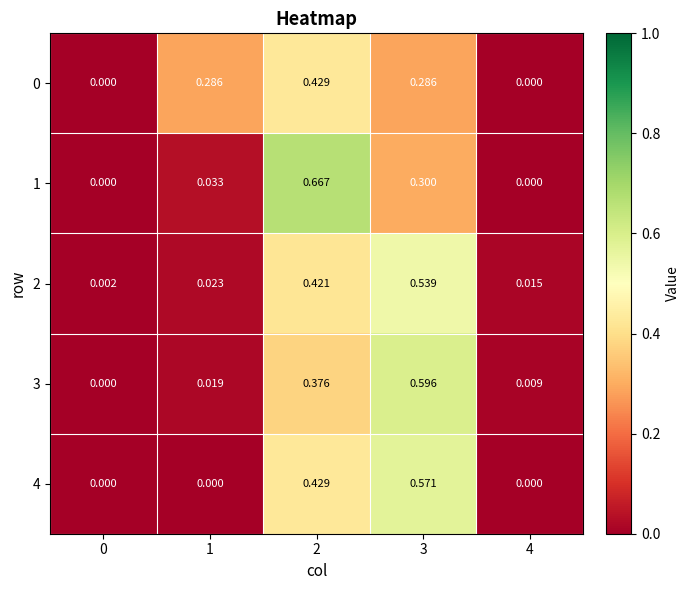

Is the value of 3 at 1 greater than the value of 2 at 2?

No